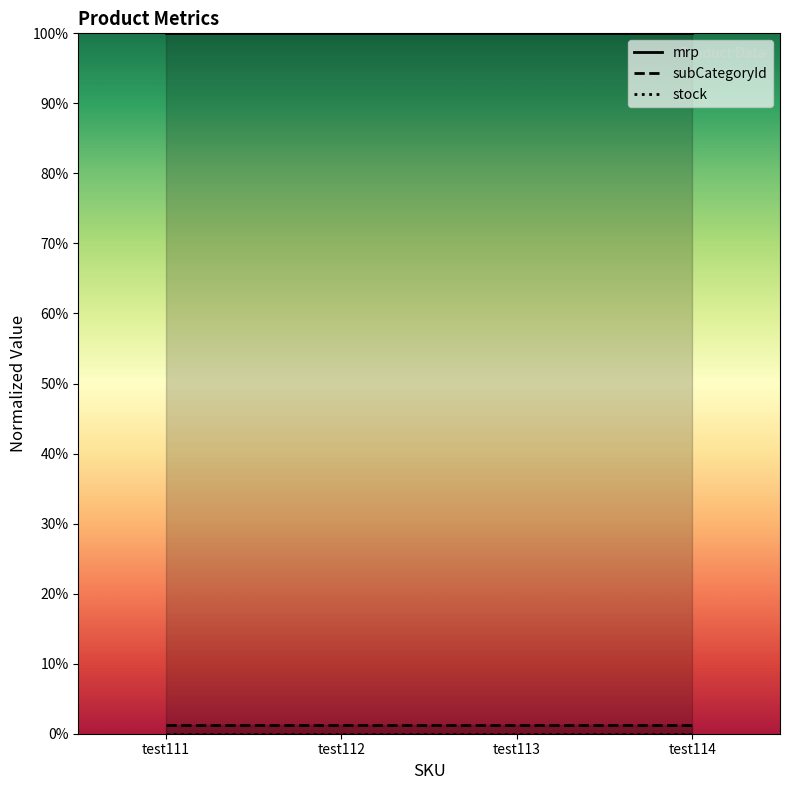

Which category has the highest value across all series?

test111